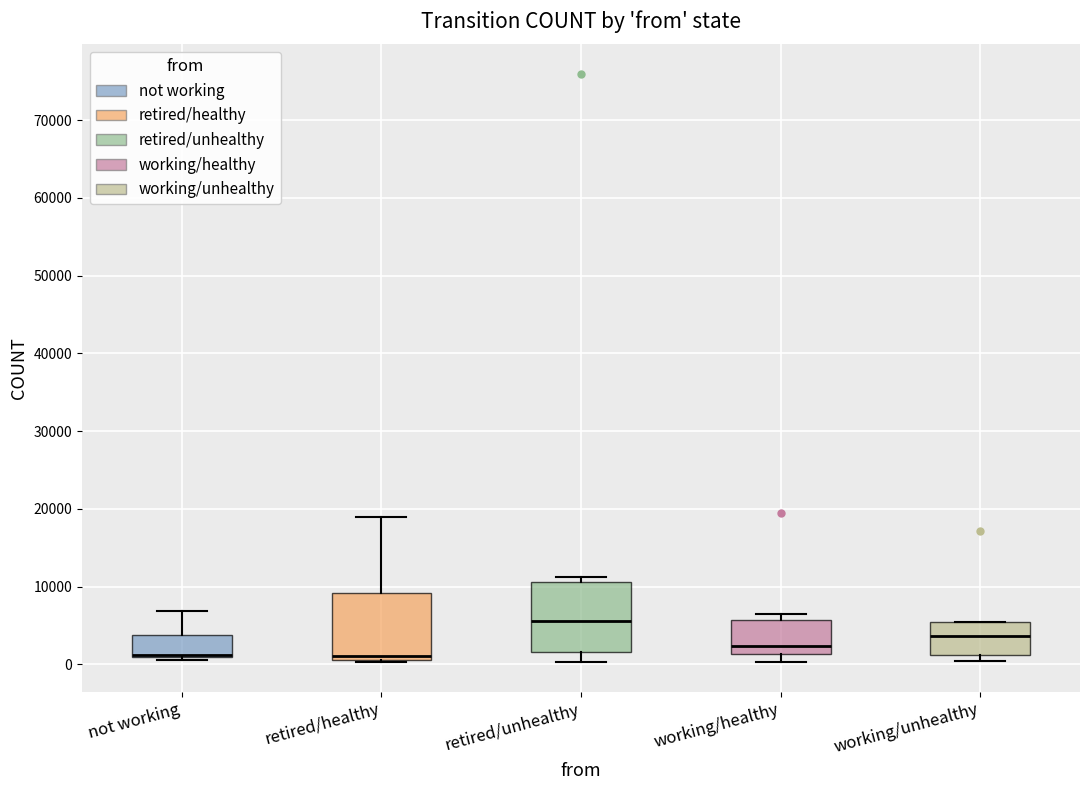

Where does the upper whisker of the box for not working end on the y-axis? The values are not printed on the chart, so give them approximately, as read against the axis.

7000